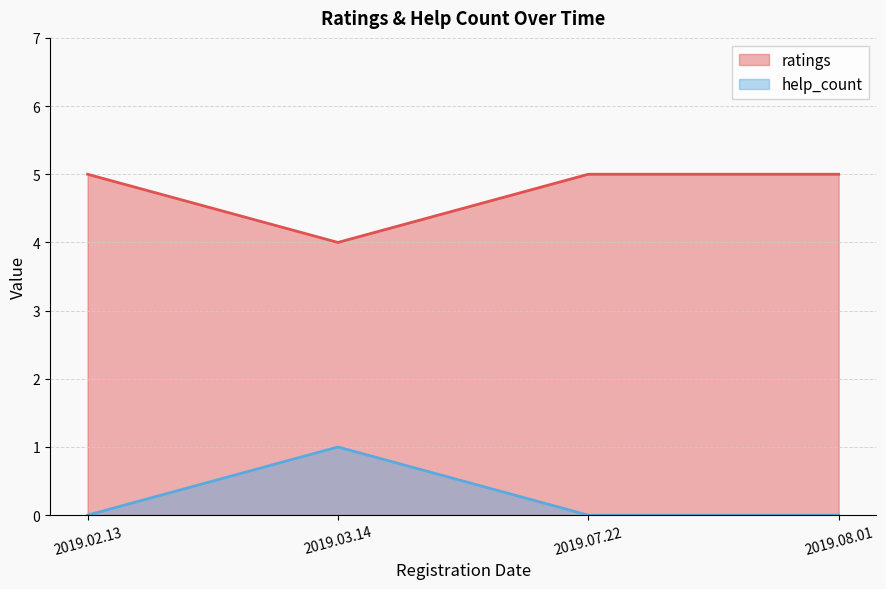

List the series in order of their peak value, highest first.

ratings, help_count